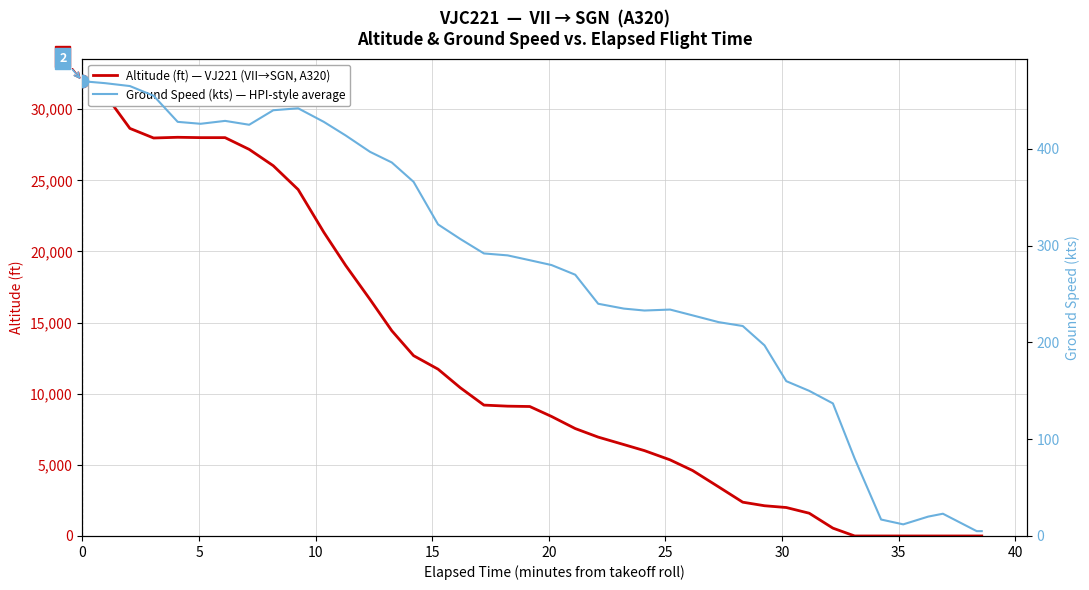

Is the value of Altitude (ft) — VJ221 (VII→SGN, A320) at 39 greater than the value of Ground Speed (kts) — HPI-style average at 15?

No